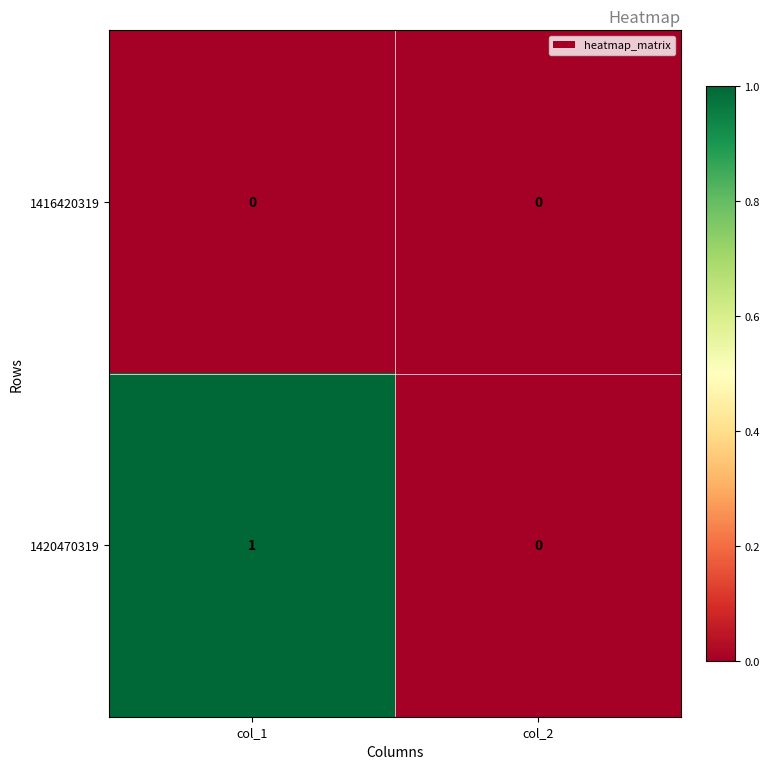

Reading left to right, transcribe all the data shown in this chart.

1416420319: 0	0
1420470319: 1	0